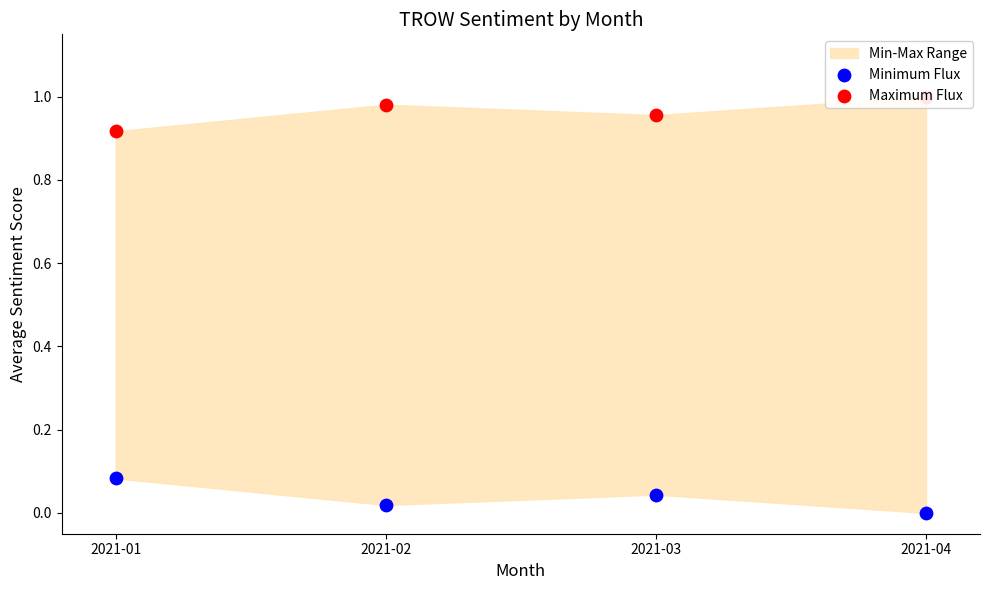

Which series contains the highest Y value?

Maximum Flux